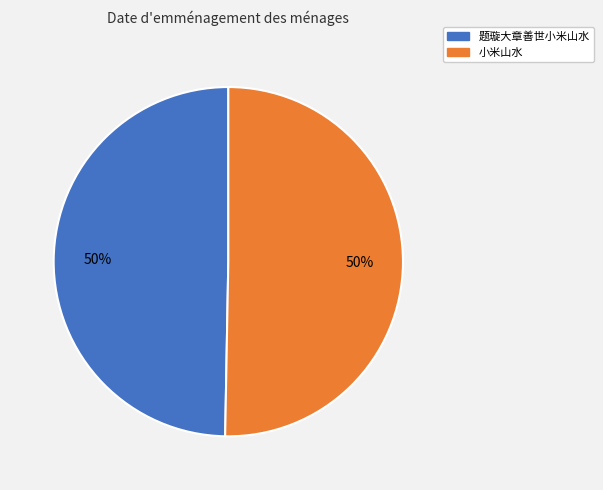

Combined, do 题璇大章善世小米山水 and 小米山水 account for over 50%?

Yes